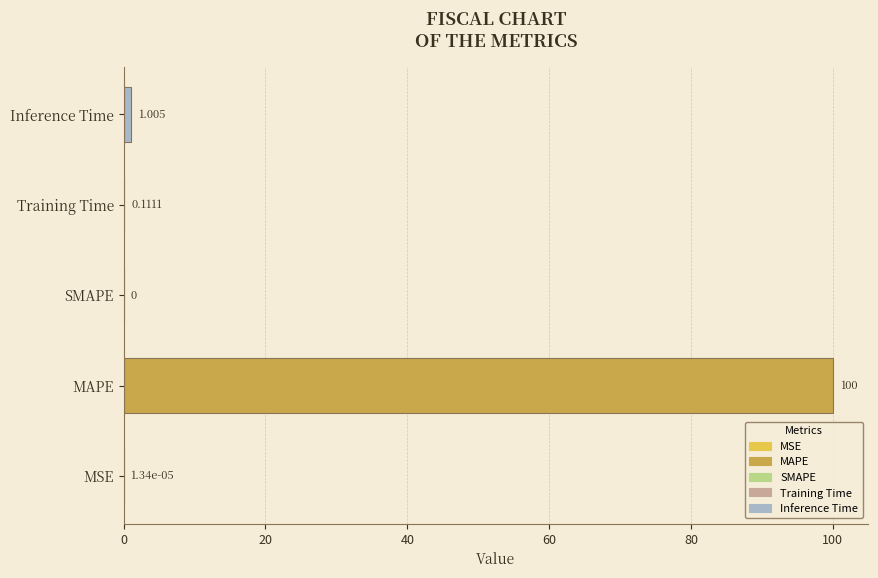

Between MAPE and SMAPE, which is larger?

MAPE